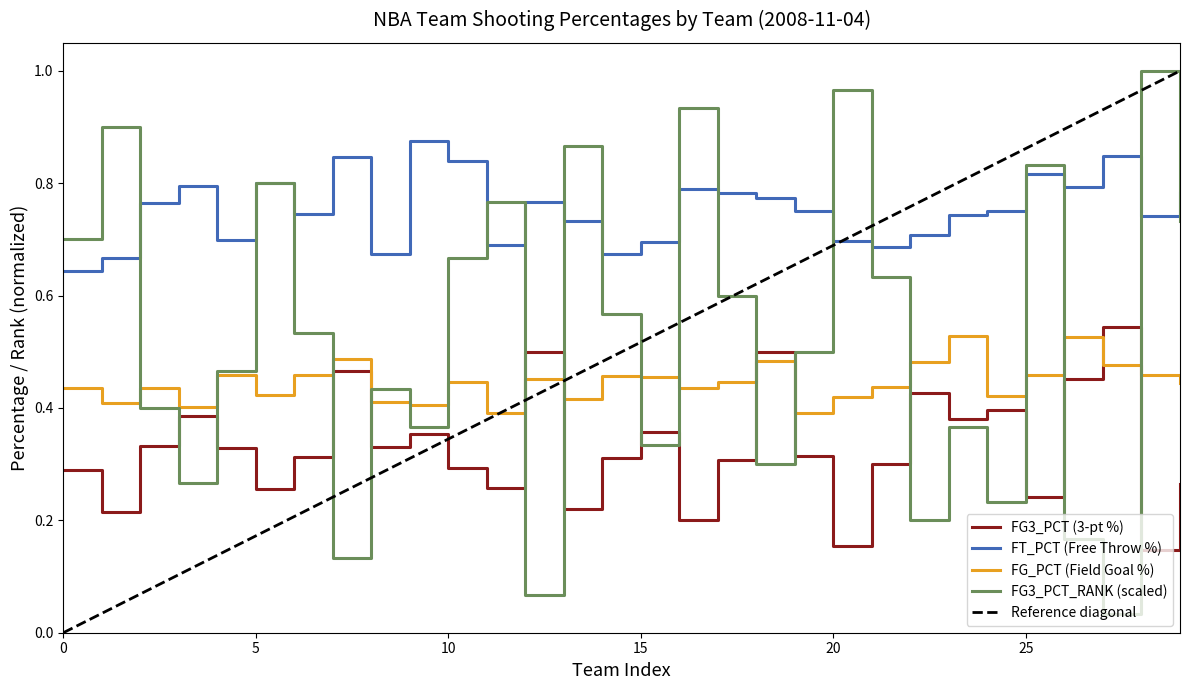

True or false: FG3_PCT_RANK has more than 2 interior local peaks.

True